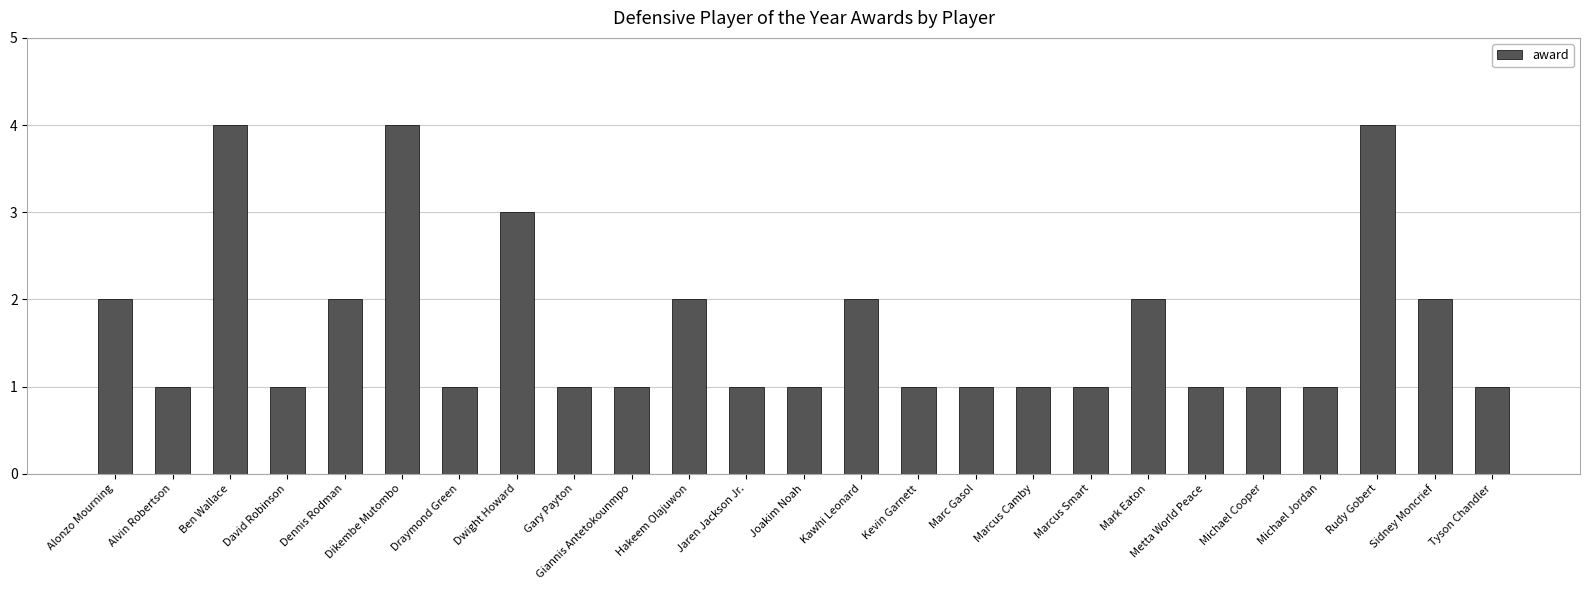

What is the greatest value displayed?

4